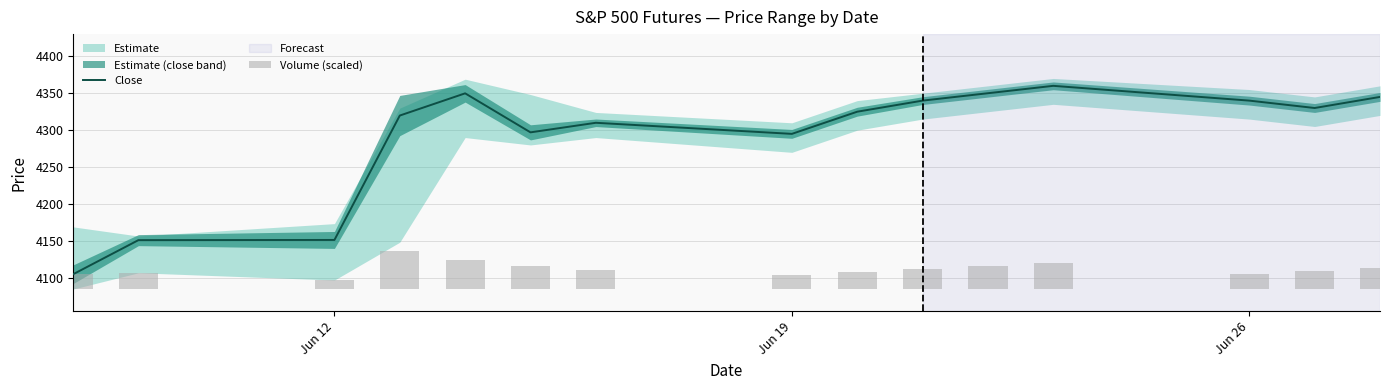

Is it true that Volume (scaled) equals 19.6 at 5?

False